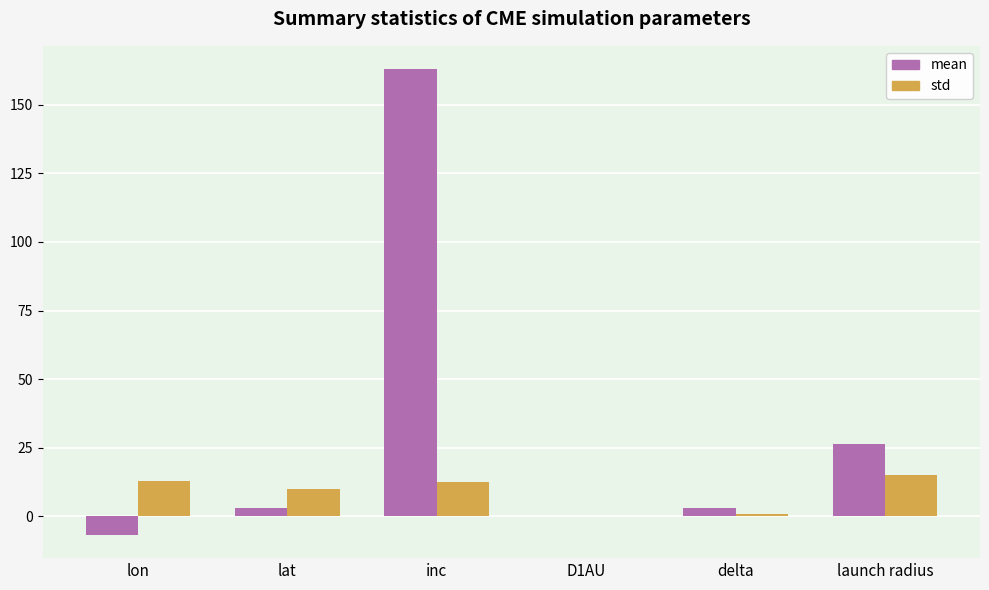

How many groups of bars are there?

6